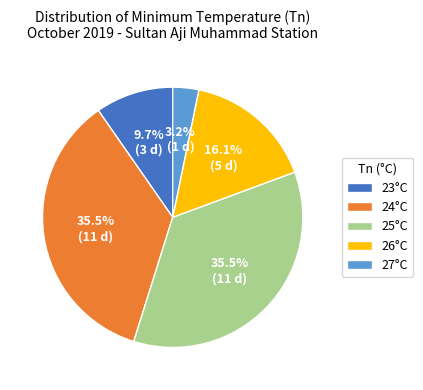

Does 25°C account for over 50% of the chart?

No